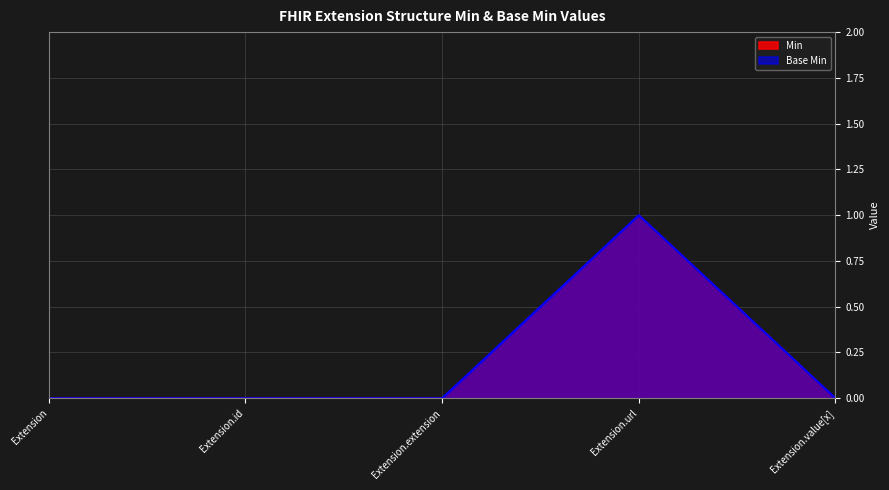

Which category has the lowest value across all series?

Extension